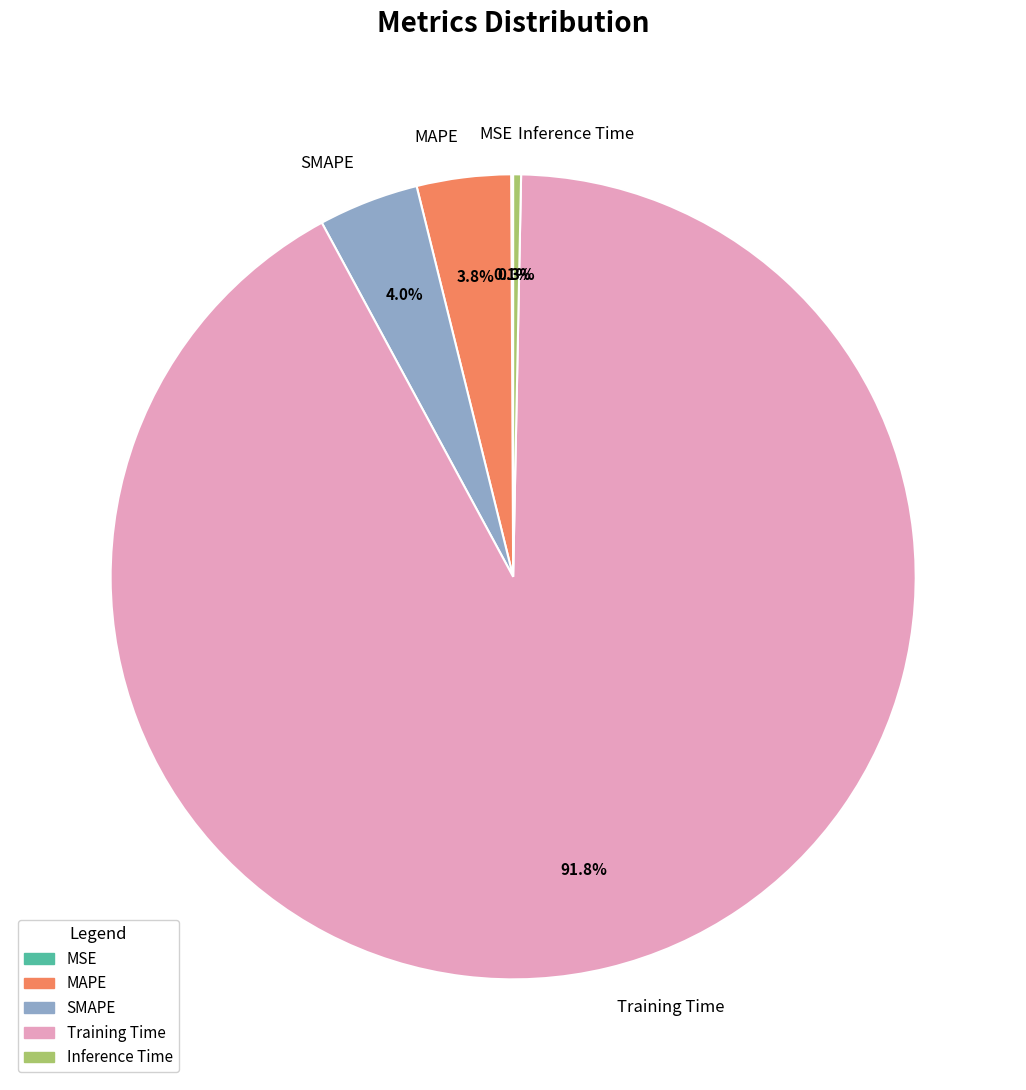

To the nearest percent, what is the average slice percentage?

20%